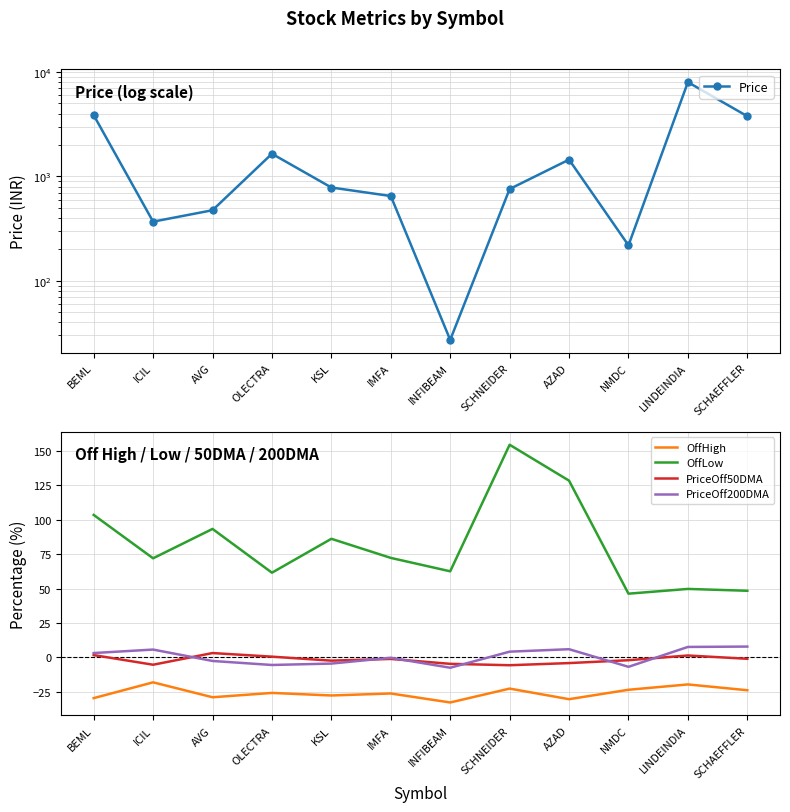

True or false: OffLow has a value of 86.2 at KSL.

True